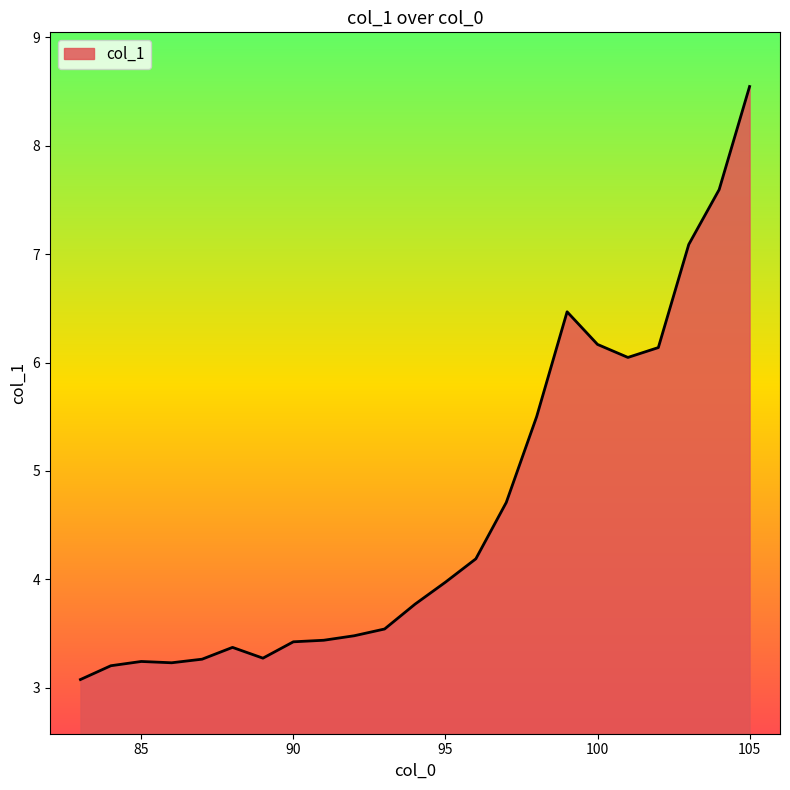

What is the difference between the maximum and minimum values?

5.5